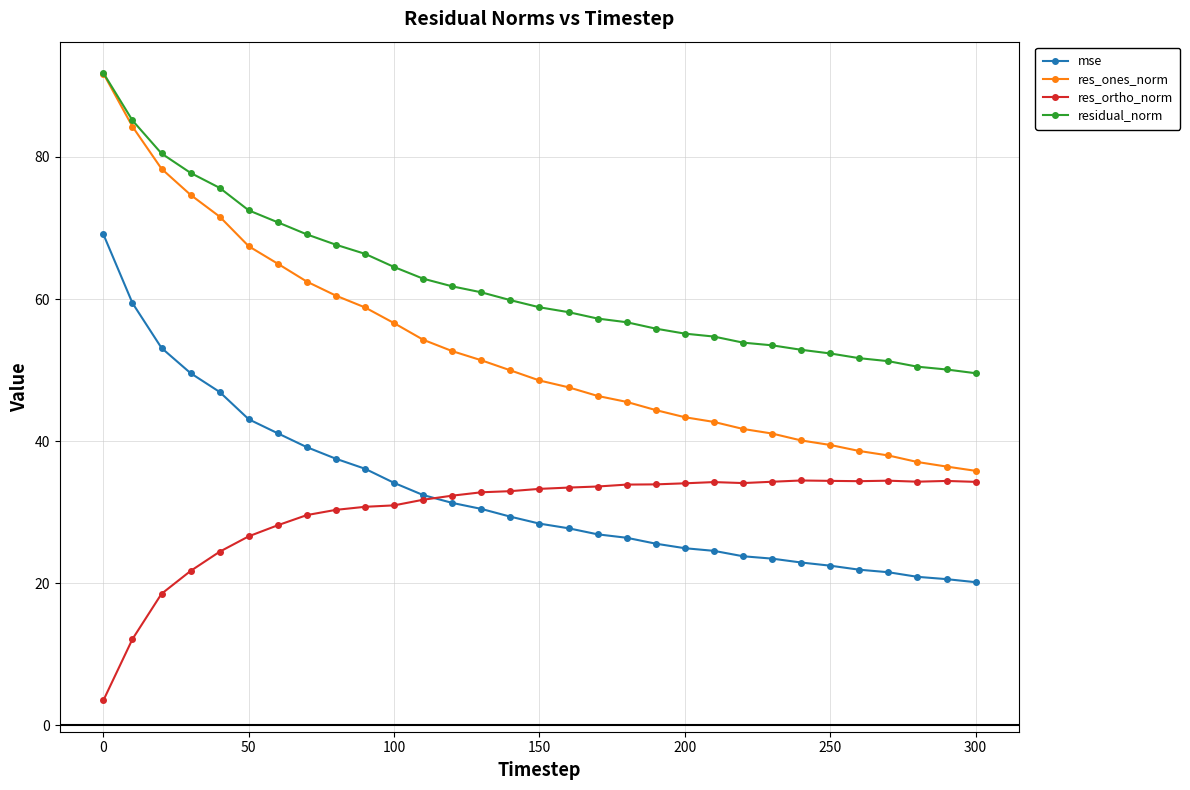

True or false: res_ones_norm and mse intersect in this chart.

False